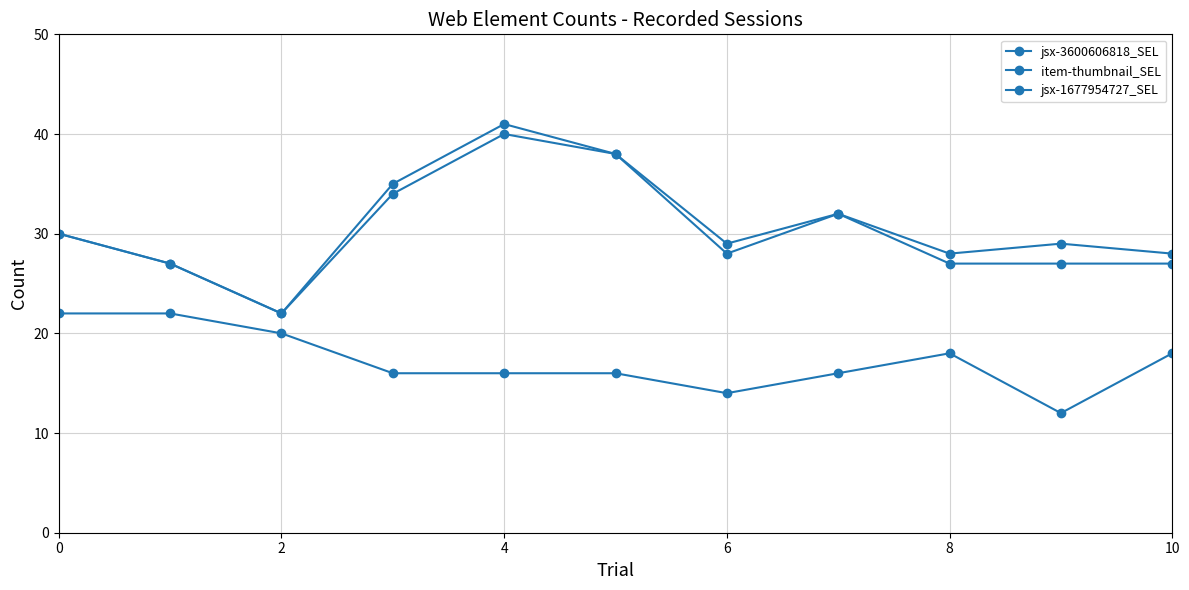

Reading left to right, what are all the values shown in this chart?

jsx-3600606818_SEL: 30	27	22	35	41	38	29	32	28	29	28
item-thumbnail_SEL: 30	27	22	34	40	38	28	32	27	27	27
jsx-1677954727_SEL: 22	22	20	16	16	16	14	16	18	12	18